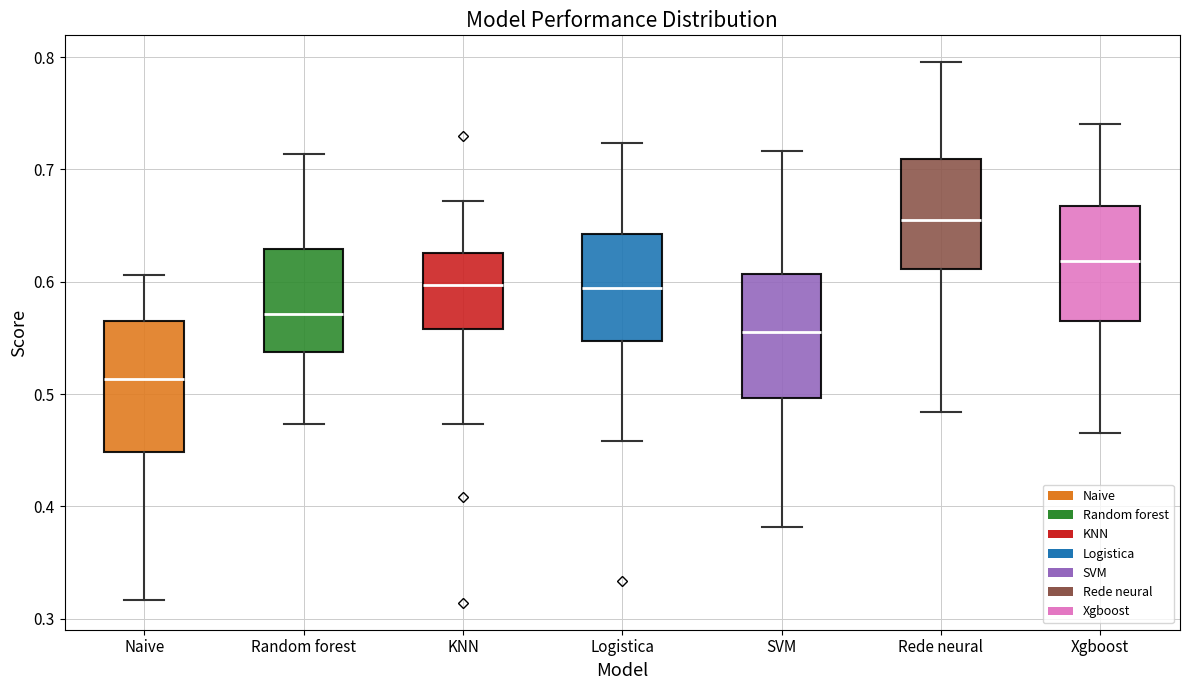

Reading left to right, read every box against the y-axis: the position of its median line, the range the box covers, and the ends of its whiskers. The values are not printed on the chart, so give them approximately, as read against the axis.

Naive: median 0.51, box 0.45 to 0.56, whiskers 0.32 to 0.61
Random forest: median 0.57, box 0.54 to 0.63, whiskers 0.47 to 0.71
KNN: median 0.60, box 0.56 to 0.63, whiskers 0.47 to 0.67
Logistica: median 0.59, box 0.55 to 0.64, whiskers 0.46 to 0.72
SVM: median 0.55, box 0.50 to 0.61, whiskers 0.38 to 0.72
Rede neural: median 0.66, box 0.61 to 0.71, whiskers 0.48 to 0.80
Xgboost: median 0.62, box 0.57 to 0.67, whiskers 0.47 to 0.74